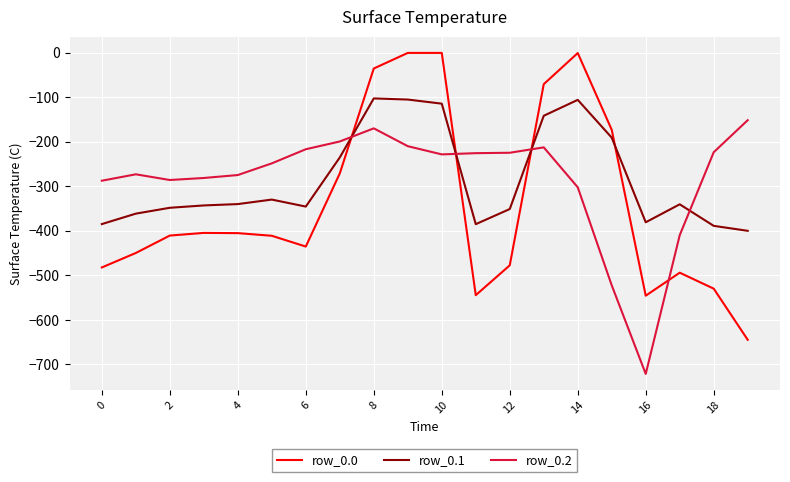

What is the difference between the maximum and minimum values in the row_0.1 series?

297.4